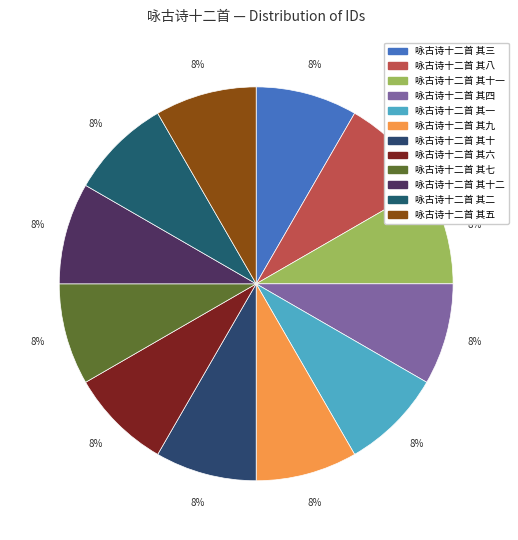

What portion of the pie excludes 咏古诗十二首 其十?

91.7%